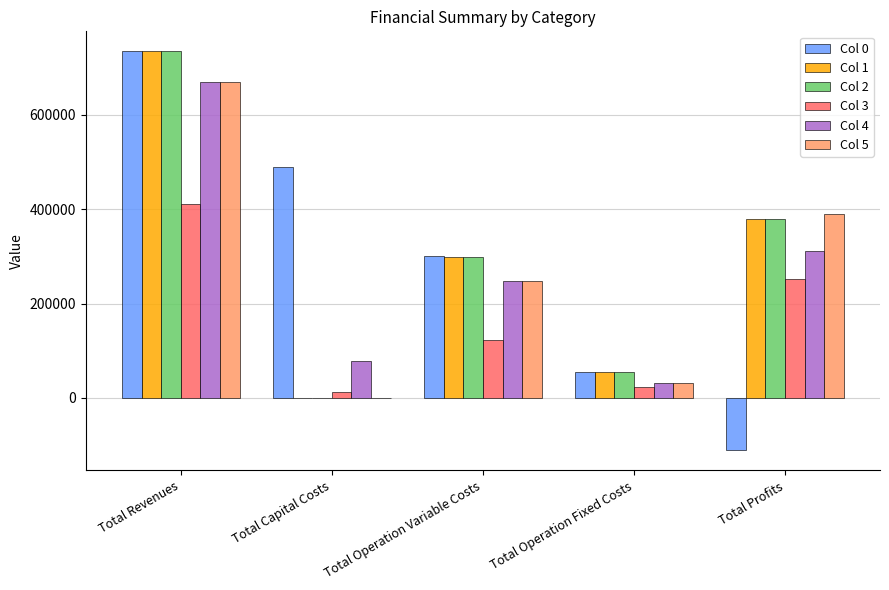

What is the maximum value shown in the chart?

734968.3